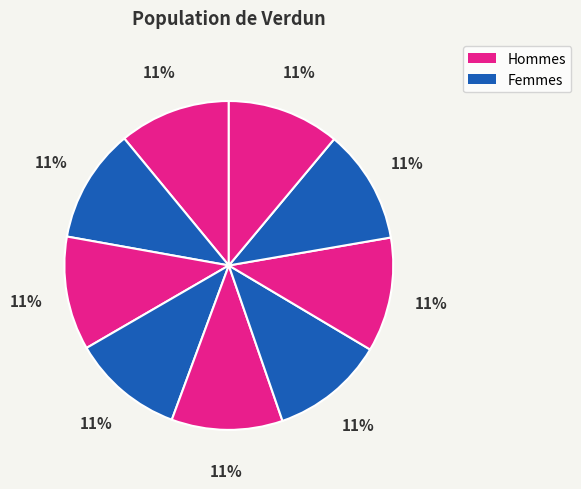

How many slices are in this pie chart?

9